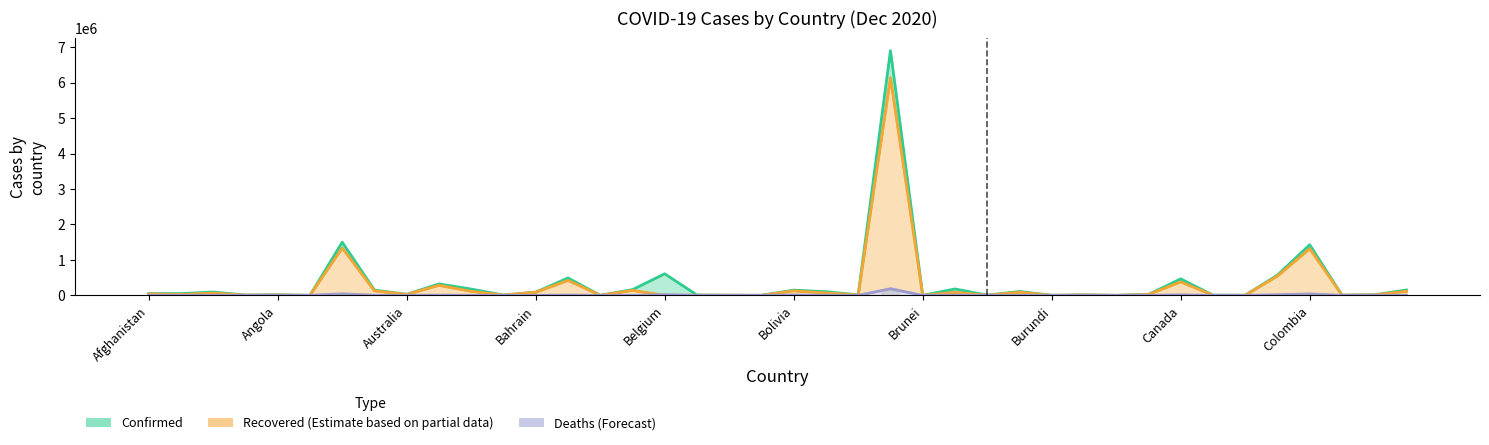

What is the value of the Recovered bar at the 13th from the left?

87182